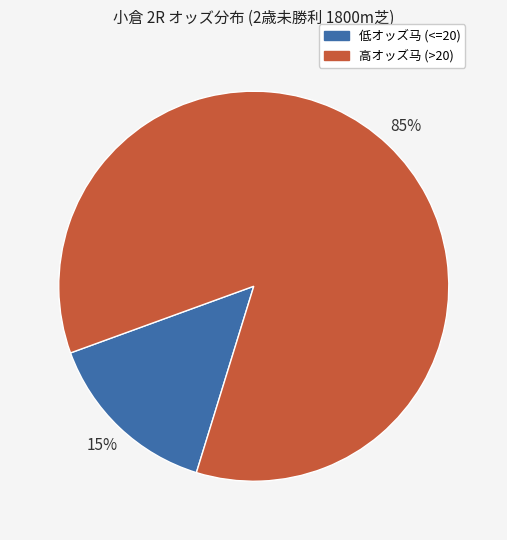

To the nearest percent, what is the average slice percentage?

50%